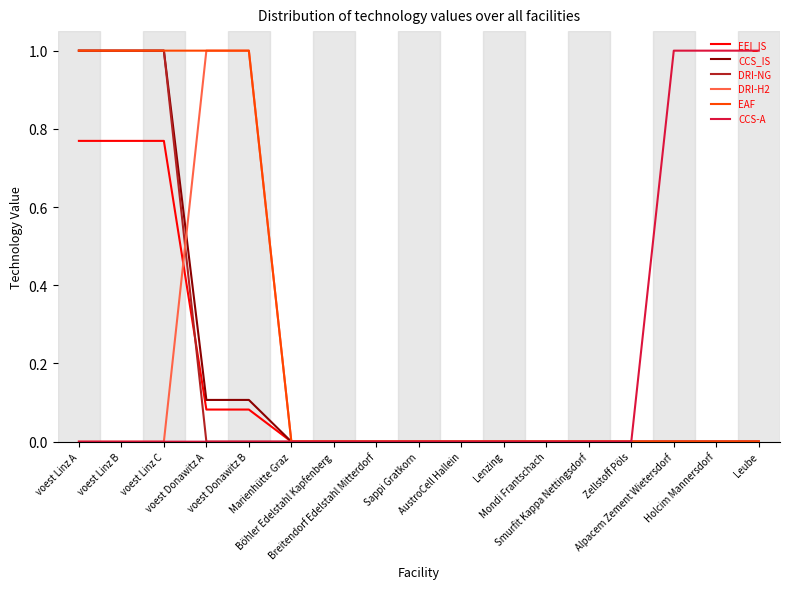

How many CCS_IS values are between 0 and 1?

17